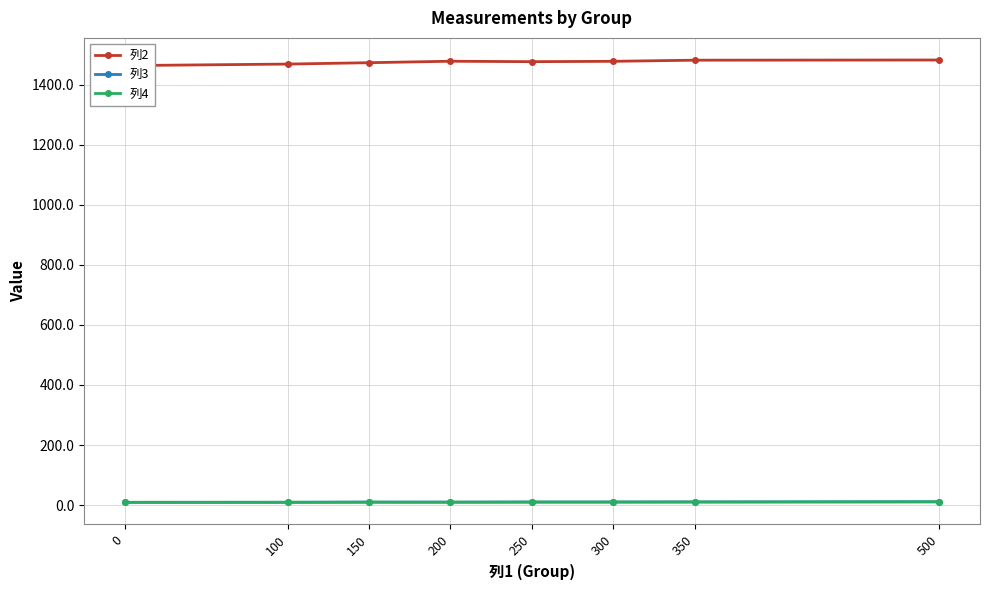

What is the minimum value for 列4?

9.2